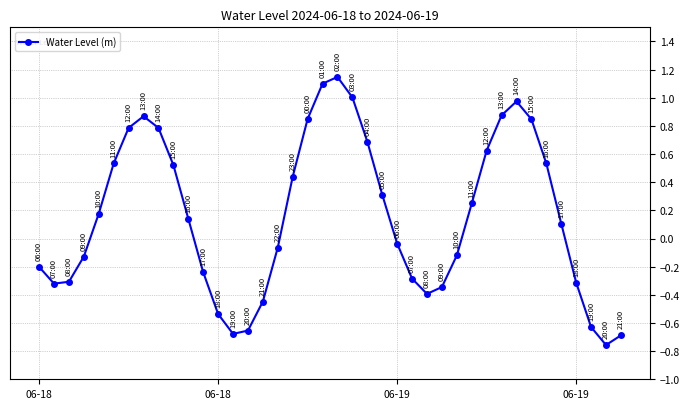

What is the difference between the maximum and minimum values?

1.9